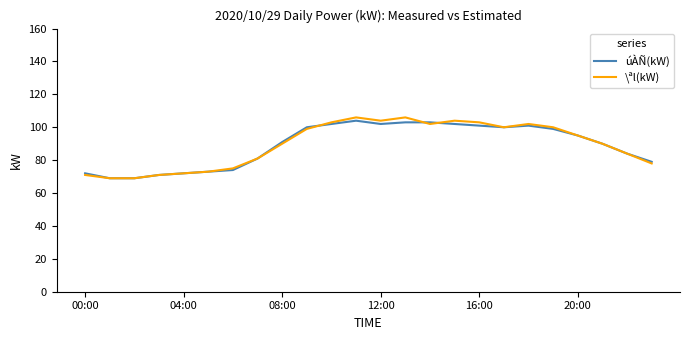

Reading right to left, transcribe all the data shown in this chart.

úÀÑ(kW): 79	84	90	95	99	101	100	101	102	103	103	102	104	102	100	91	81	74	73	72	71	69	69	72
\ªl(kW): 78	84	90	95	100	102	100	103	104	102	106	104	106	103	99	90	81	75	73	72	71	69	69	71